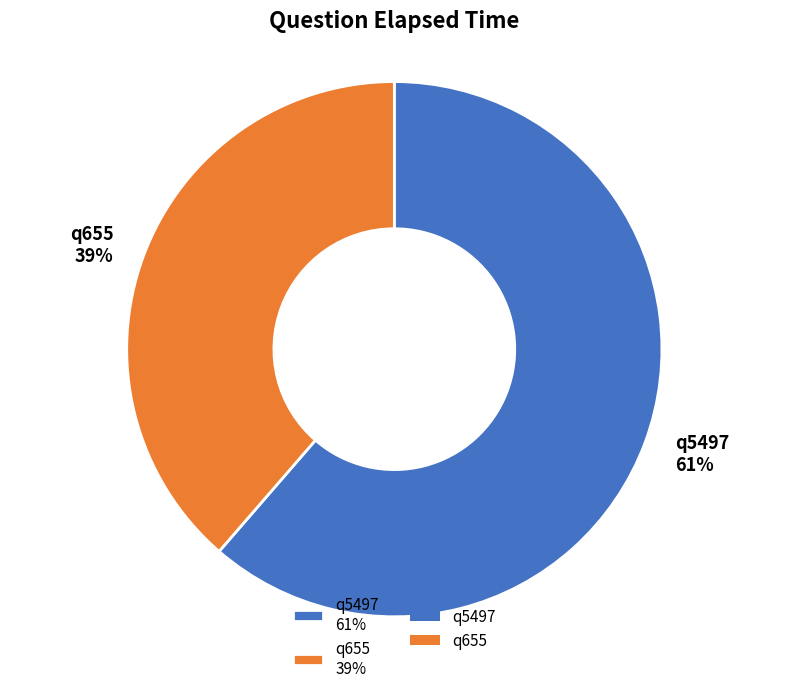

Count the number of slices in the pie.

2